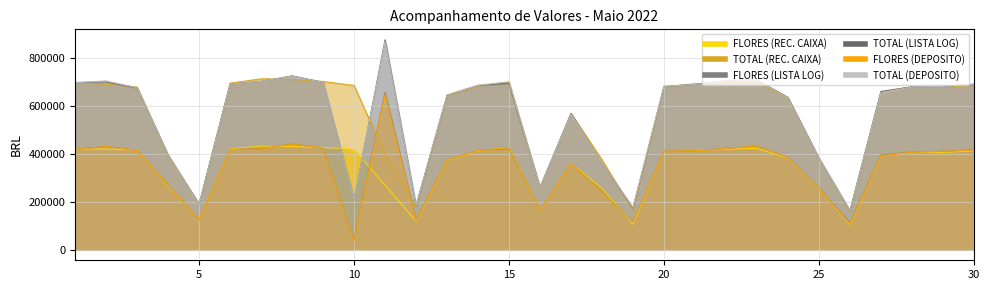

List the series in order of their peak value, highest first.

TOTAL (LISTA LOG), TOTAL (DEPOSITO), TOTAL (REC. CAIXA), FLORES (LISTA LOG), FLORES (DEPOSITO), FLORES (REC. CAIXA)